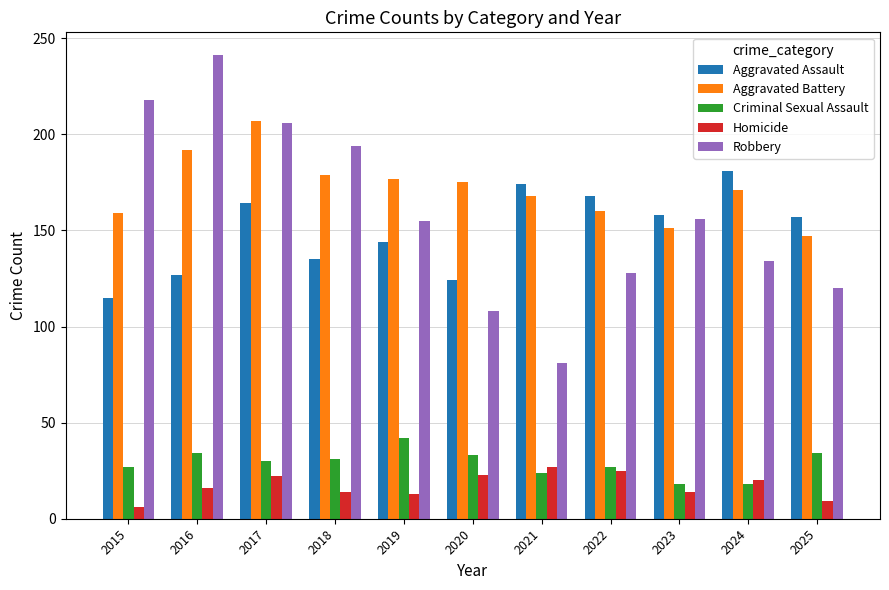

Which series has the largest range (max minus min)?

Robbery